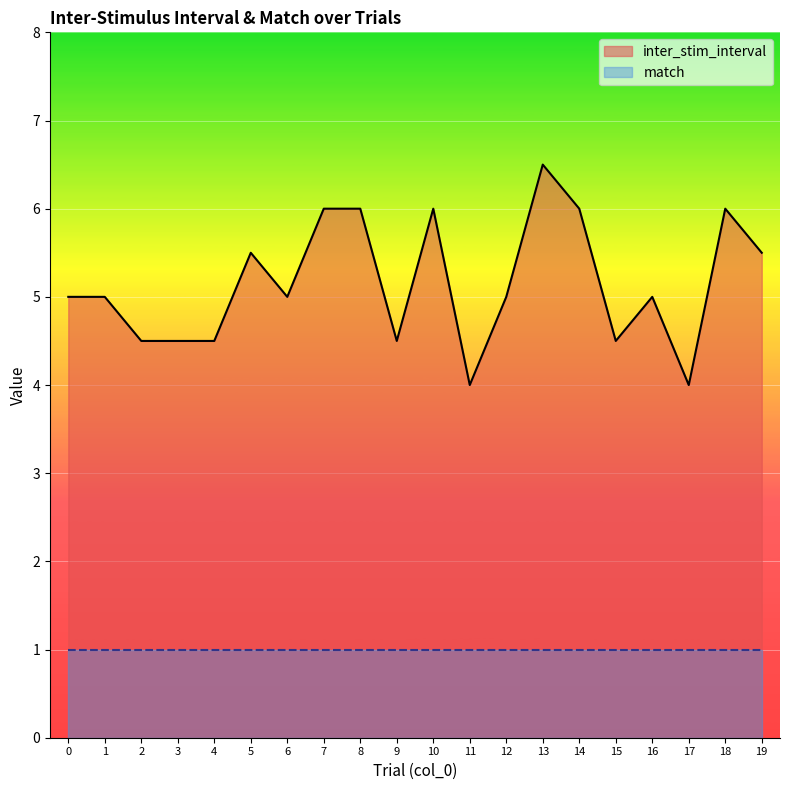

What is the difference between the second highest and second lowest values?

2.0